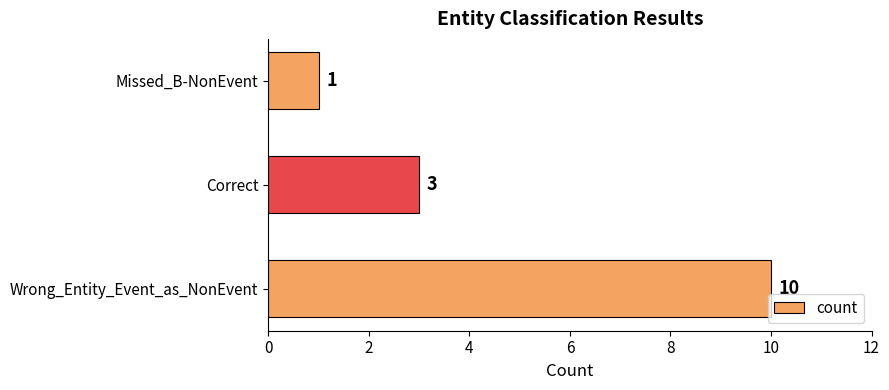

How many categories are shown in the chart?

3